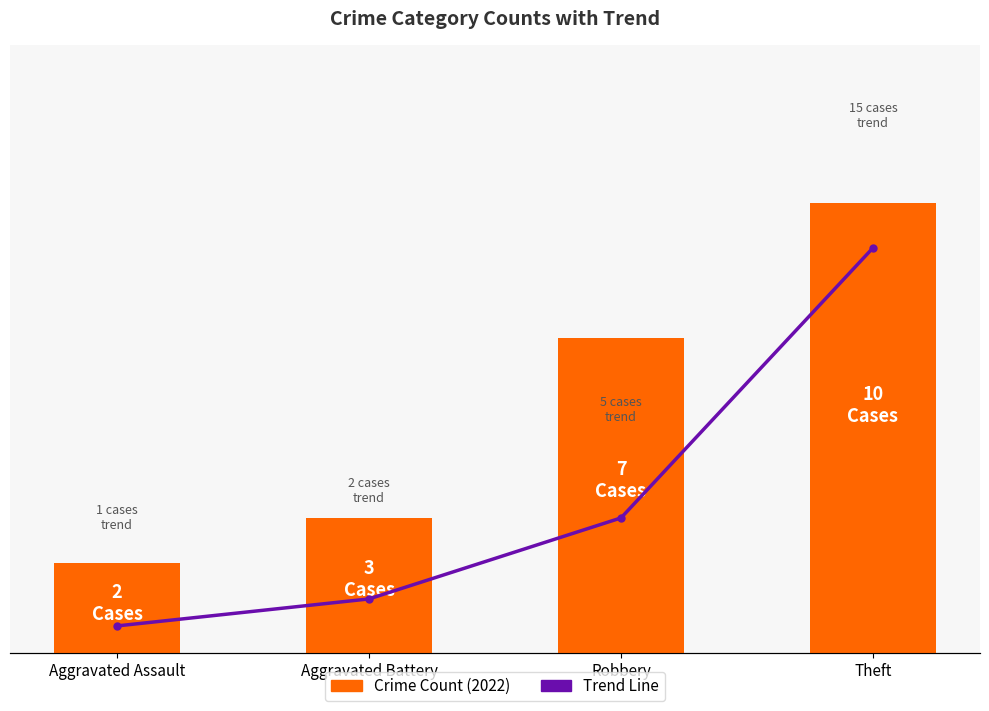

Is it true that Crime Count (2022) equals 3 at Robbery?

False